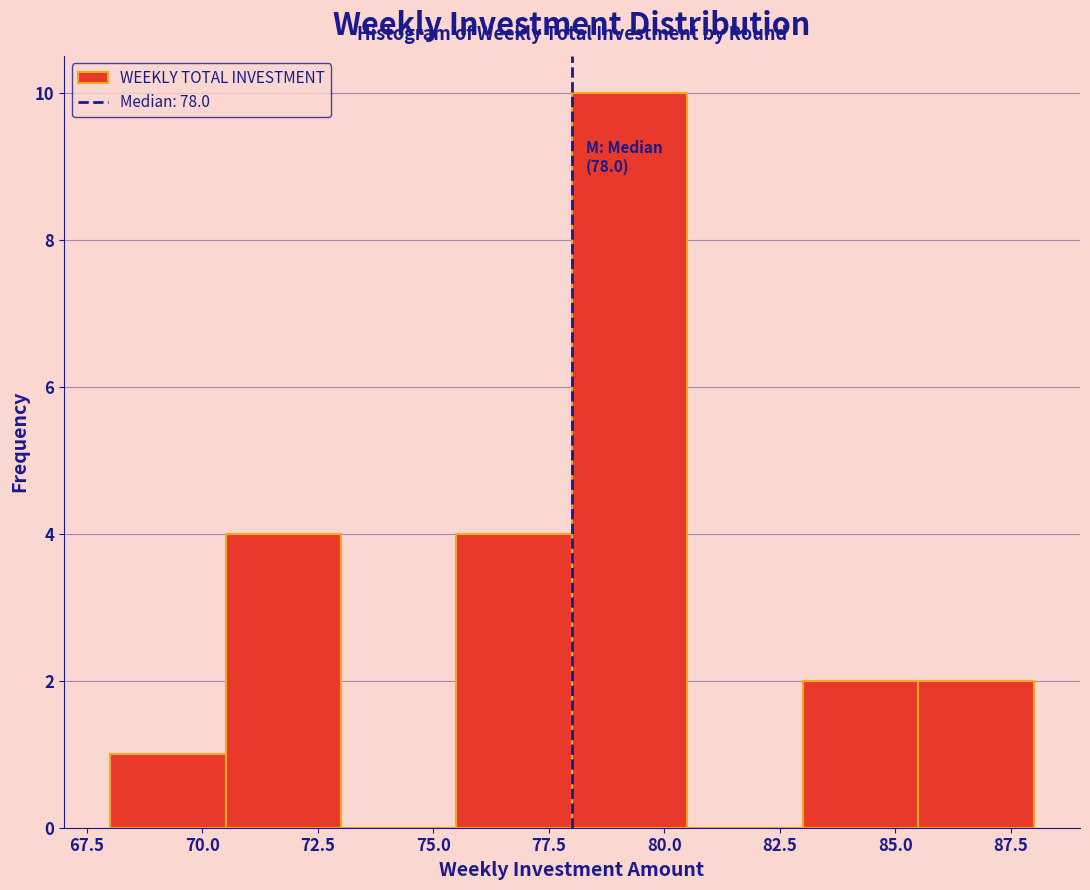

Which range on the x-axis has the tallest bar?

78.0 to 80.5